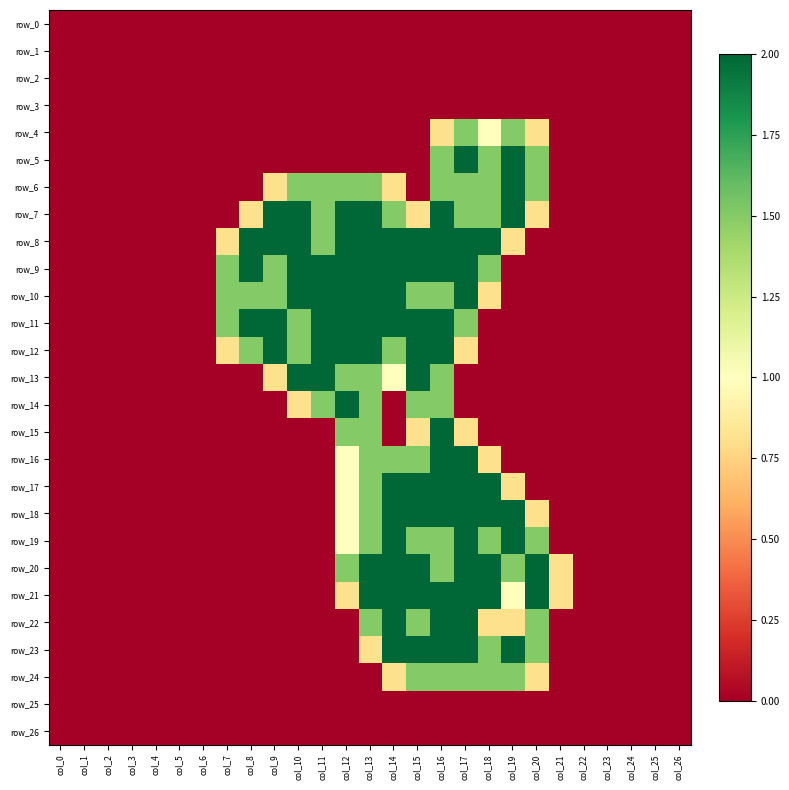

Which category has the lowest value across all series?

col_0